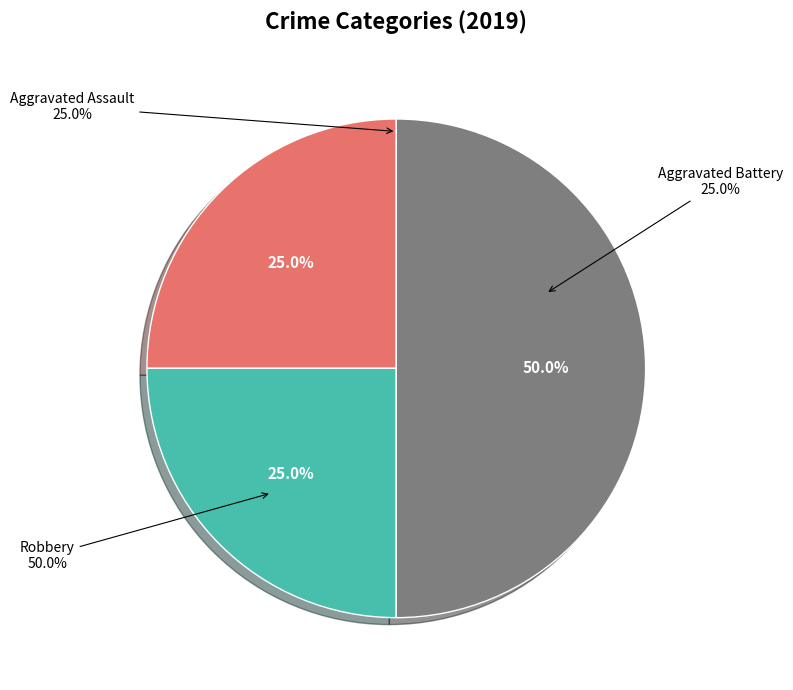

The Aggravated Battery slice represents 18% of the pie. True or false?

False